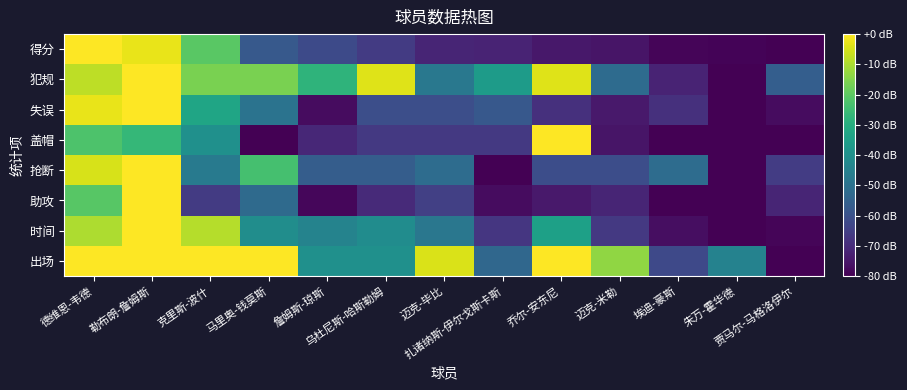

Reading left to right, what are all the values shown in this chart?

出场: 德维恩-韦德=0.0	勒布朗-詹姆斯=0.0	克里斯-波什=0.0	马里奥-钱莫斯=0.0	詹姆斯-琼斯=-40.0	乌杜尼斯-哈斯勒姆=-40.0	迈克-毕比=-4.4	扎诸纳斯-伊尔戈斯卡斯=-53.3	乔尔-安东尼=0.0	迈克-米勒=-13.3	埃迪-豪斯=-62.2	朱万-霍华德=-44.4	贾马尔-马格洛伊尔=-80.0
时间: 德维恩-韦德=-10.0	勒布朗-詹姆斯=0.0	克里斯-波什=-8.9	马里奥-钱莫斯=-40.9	詹姆斯-琼斯=-44.3	乌杜尼斯-哈斯勒姆=-41.1	迈克-毕比=-48.2	扎诸纳斯-伊尔戈斯卡斯=-67.3	乔尔-安东尼=-34.5	迈克-米勒=-66.7	埃迪-豪斯=-77.1	朱万-霍华德=-80.0	贾马尔-马格洛伊尔=-79.0
助攻: 德维恩-韦德=-20.7	勒布朗-詹姆斯=0.0	克里斯-波什=-66.2	马里奥-钱莫斯=-52.4	詹姆斯-琼斯=-78.6	乌杜尼斯-哈斯勒姆=-70.3	迈克-毕比=-64.8	扎诸纳斯-伊尔戈斯卡斯=-77.2	乔尔-安东尼=-74.5	迈克-米勒=-71.7	埃迪-豪斯=-80.0	朱万-霍华德=-80.0	贾马尔-马格洛伊尔=-71.7
抢断: 德维恩-韦德=-4.7	勒布朗-詹姆斯=0.0	克里斯-波什=-47.1	马里奥-钱莫斯=-23.5	詹姆斯-琼斯=-56.5	乌杜尼斯-哈斯勒姆=-56.5	迈克-毕比=-51.8	扎诸纳斯-伊尔戈斯卡斯=-80.0	乔尔-安东尼=-61.2	迈克-米勒=-61.2	埃迪-豪斯=-51.8	朱万-霍华德=-80.0	贾马尔-马格洛伊尔=-65.9
盖帽: 德维恩-韦德=-22.2	勒布朗-詹姆斯=-26.7	克里斯-波什=-40.0	马里奥-钱莫斯=-80.0	詹姆斯-琼斯=-71.1	乌杜尼斯-哈斯勒姆=-66.7	迈克-毕比=-66.7	扎诸纳斯-伊尔戈斯卡斯=-66.7	乔尔-安东尼=0.0	迈克-米勒=-75.6	埃迪-豪斯=-80.0	朱万-霍华德=-80.0	贾马尔-马格洛伊尔=-80.0
失误: 德维恩-韦德=-2.8	勒布朗-詹姆斯=0.0	克里斯-波什=-33.1	马里奥-钱莫斯=-49.7	詹姆斯-琼斯=-77.2	乌杜尼斯-哈斯勒姆=-60.7	迈克-毕比=-60.7	扎诸纳斯-伊尔戈斯卡斯=-57.9	乔尔-安东尼=-69.0	迈克-米勒=-74.5	埃迪-豪斯=-69.0	朱万-霍华德=-80.0	贾马尔-马格洛伊尔=-77.2
犯规: 德维恩-韦德=-8.0	勒布朗-詹姆斯=0.0	克里斯-波什=-16.0	马里奥-钱莫斯=-16.0	詹姆斯-琼斯=-28.0	乌杜尼斯-哈斯勒姆=-4.0	迈克-毕比=-48.0	扎诸纳斯-伊尔戈斯卡斯=-36.0	乔尔-安东尼=-4.0	迈克-米勒=-52.0	埃迪-豪斯=-72.0	朱万-霍华德=-80.0	贾马尔-马格洛伊尔=-56.0
得分: 德维恩-韦德=0.0	勒布朗-詹姆斯=-2.8	克里斯-波什=-20.3	马里奥-钱莫斯=-57.6	詹姆斯-琼斯=-62.1	乌杜尼斯-哈斯勒姆=-66.2	迈克-毕比=-71.7	扎诸纳斯-伊尔戈斯卡斯=-72.1	乔尔-安东尼=-74.8	迈克-米勒=-75.5	埃迪-豪斯=-79.0	朱万-霍华德=-79.3	贾马尔-马格洛伊尔=-80.0